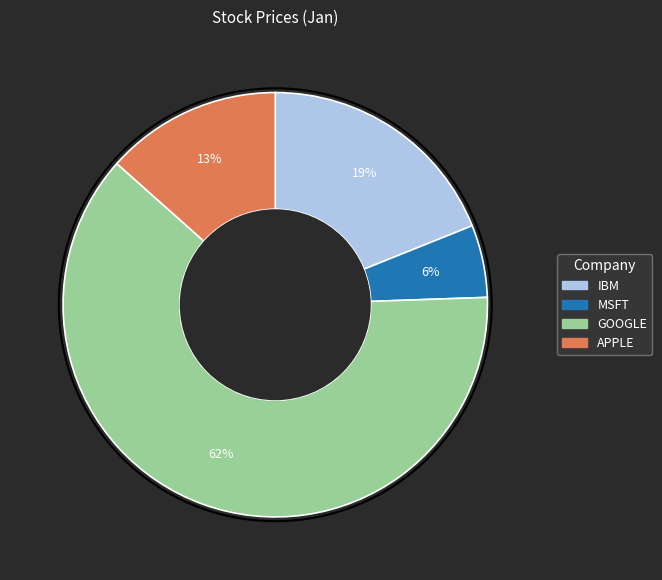

What is the smallest slice in the pie chart?

MSFT